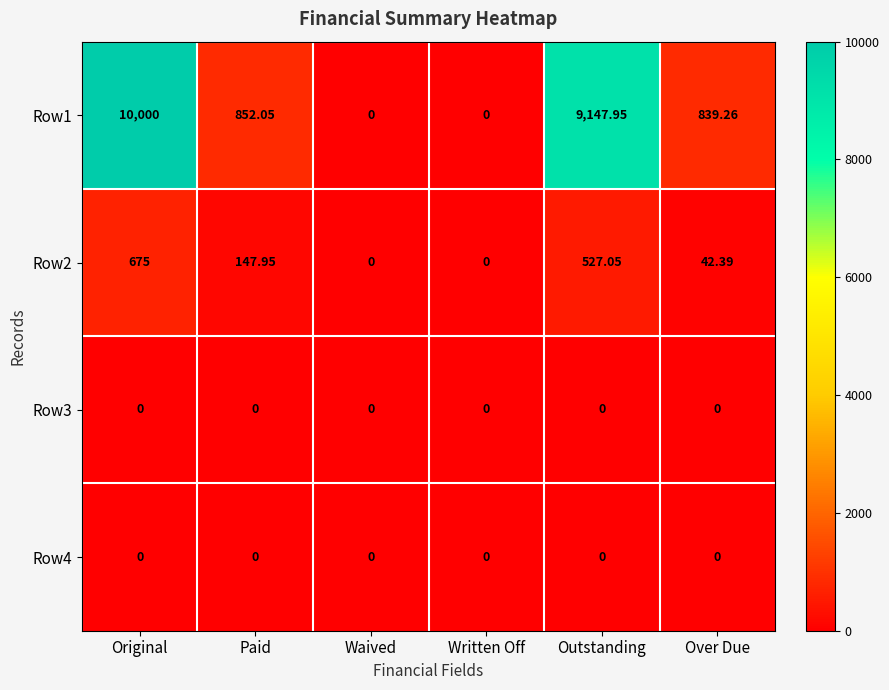

Which series has the widest spread of values?

Row1